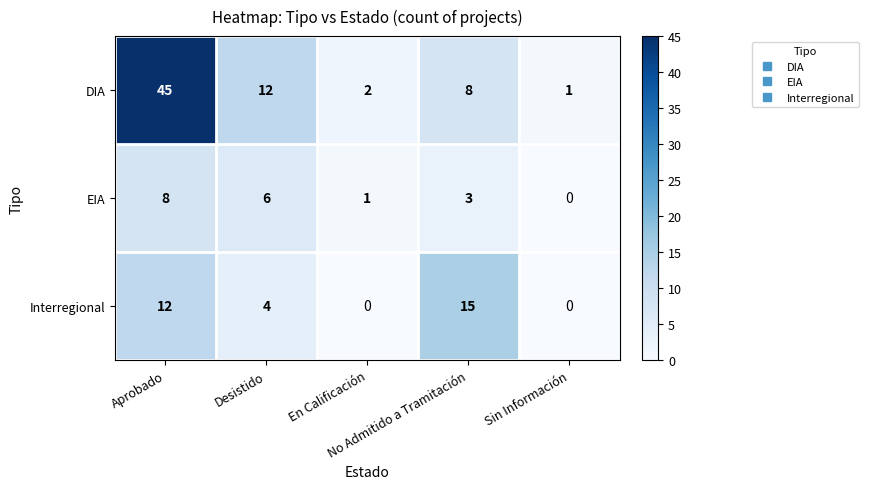

At how many categories does at least one series exceed 0?

5